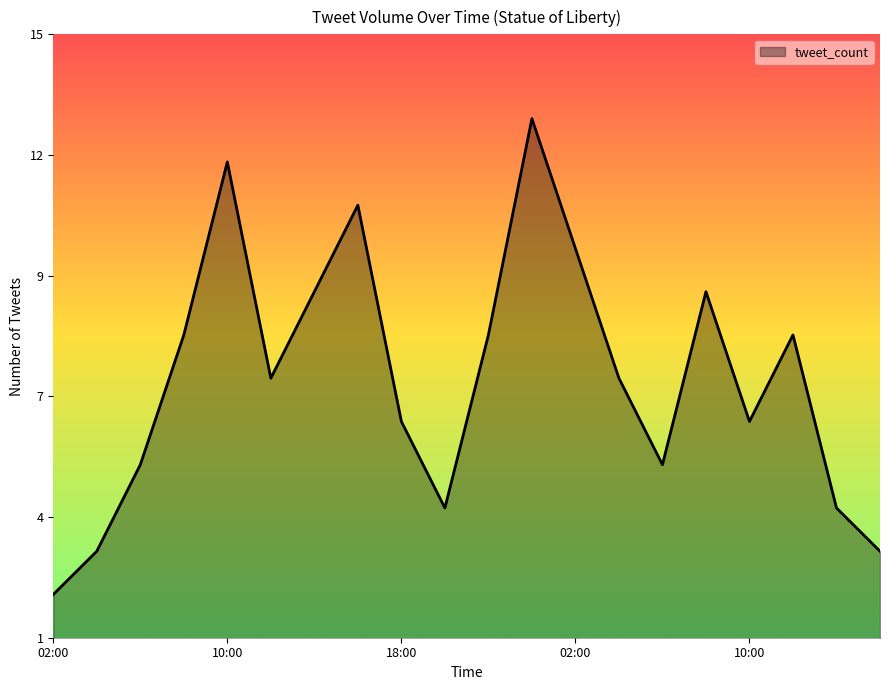

Does the chart display data point markers on the line(s)?

No